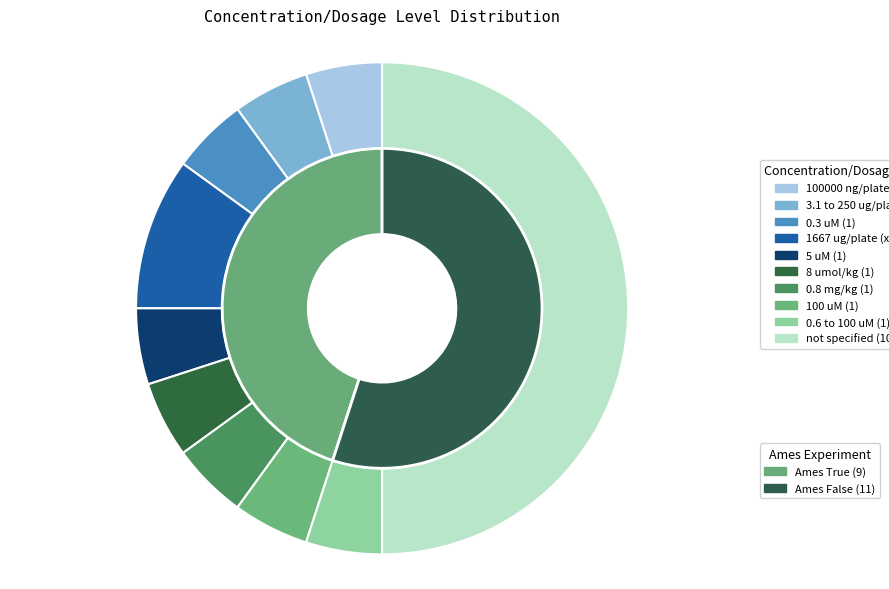

What portion of the pie excludes Ames False?

45.0%